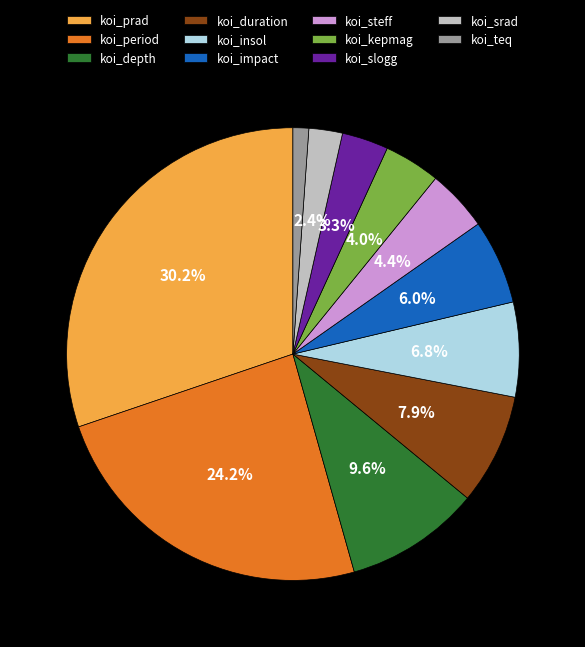

True or false: koi_prad accounts for 30% of the total.

True